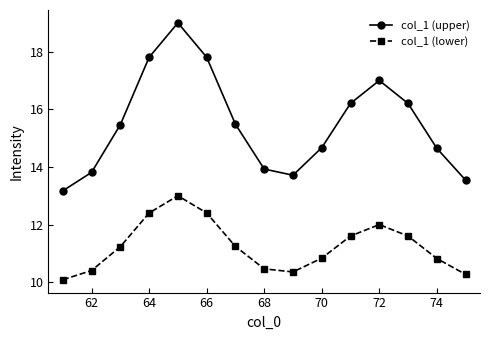

What is the highest value of the col_1 (lower) series?

13.0